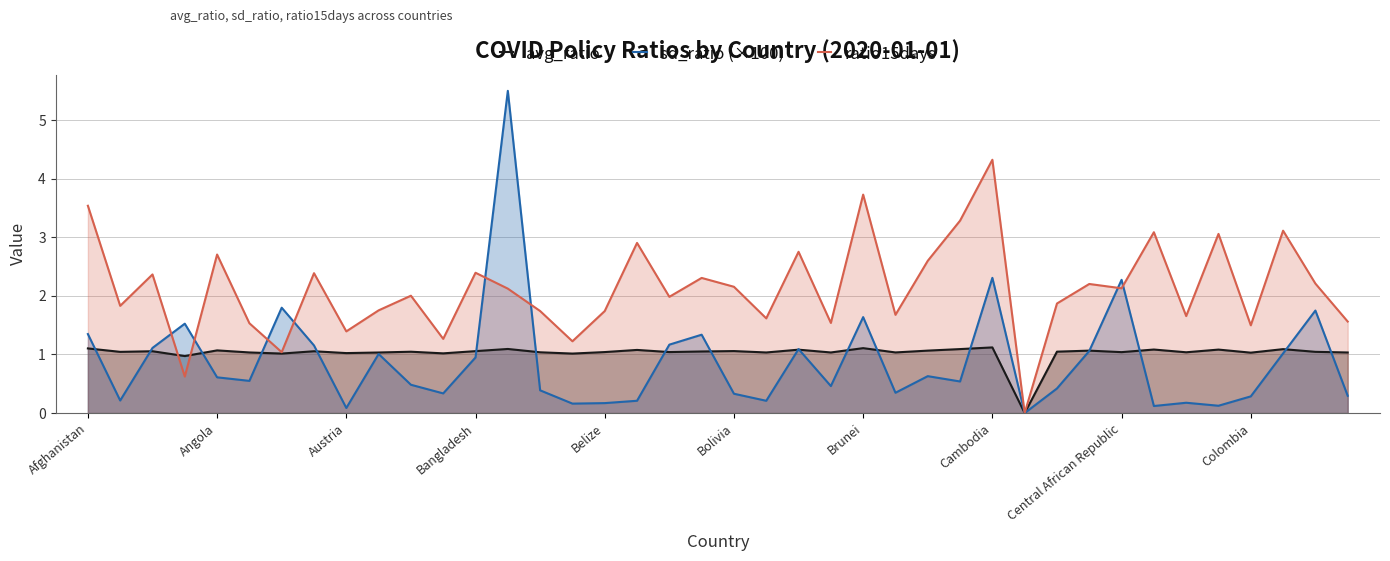

What is the difference between the ratio15days values at 10 and 33?

1.1